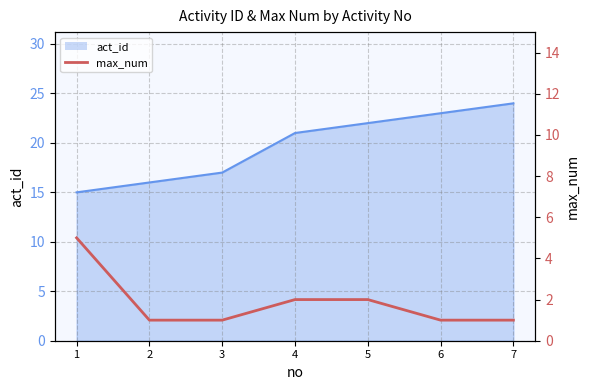

What is the difference between the second highest and minimum values?

1